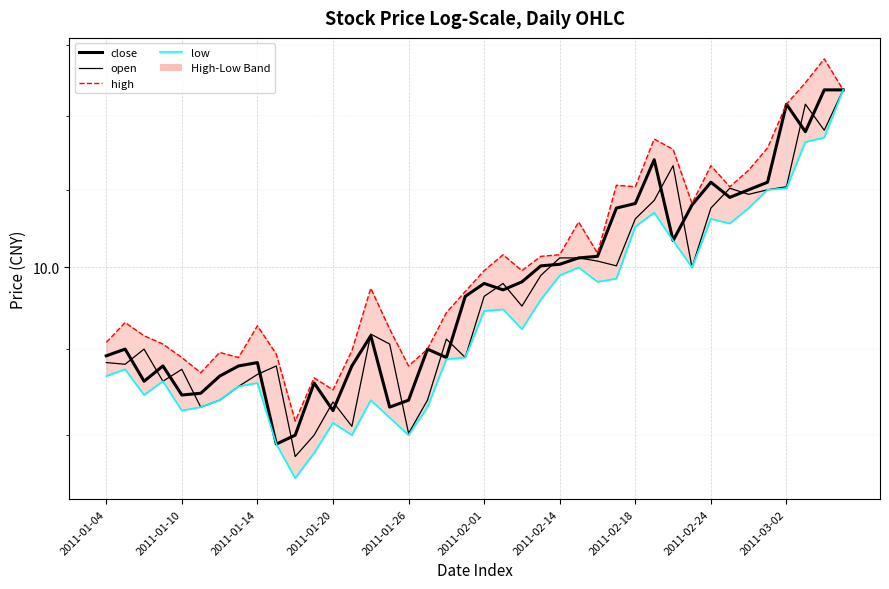

Which series has the largest total across all categories?

high